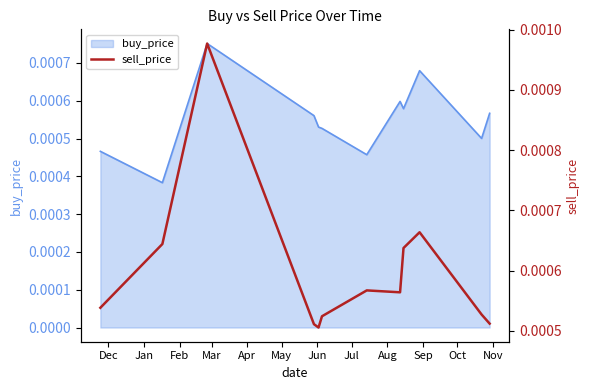

Rank the categories by value from lowest to highest.

Apr, Mar, Nov, May, Oct, Dec, Jul, Jun, Aug, Jan, Sep, Feb